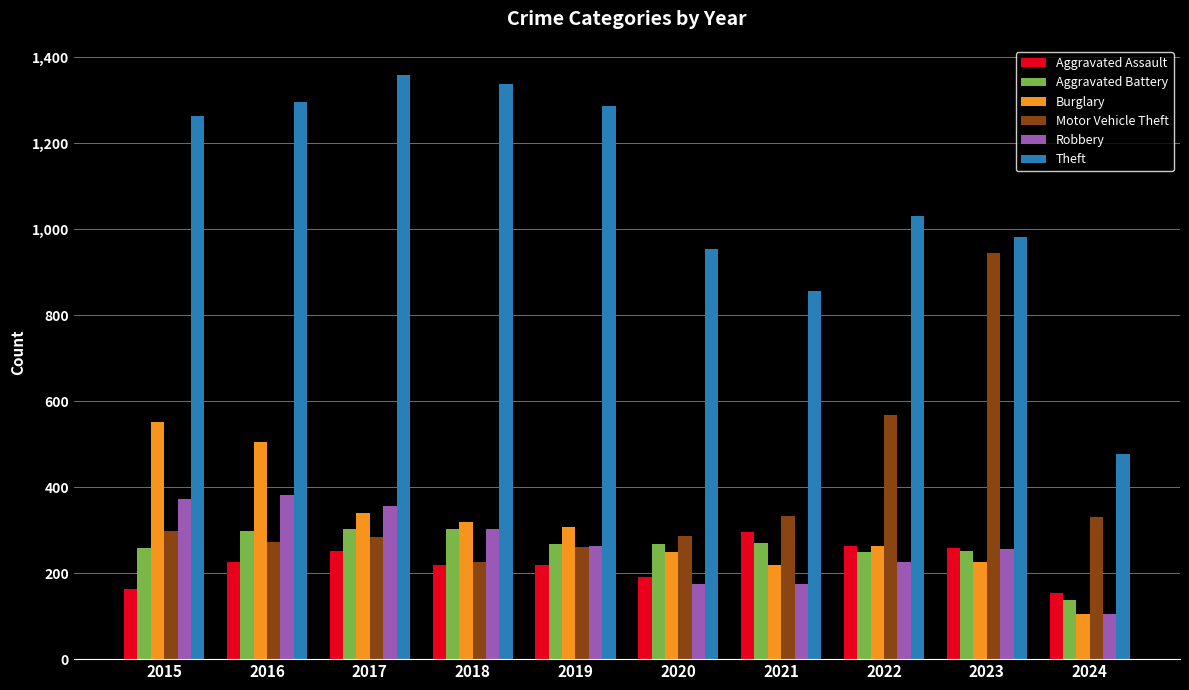

The Burglary series shows 529 at 2018. True or false?

False